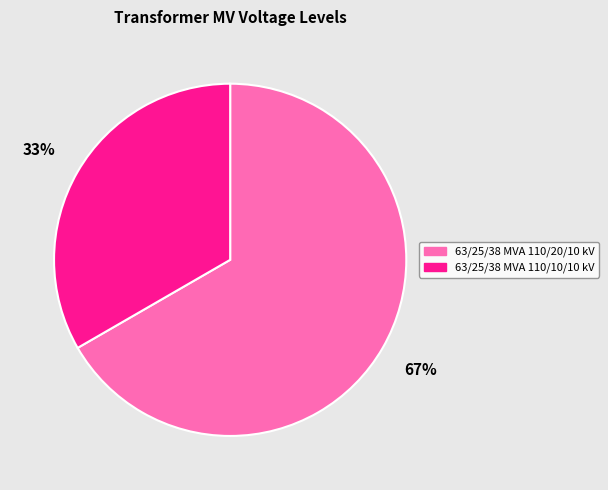

To the nearest percent, what is the average slice percentage?

50%